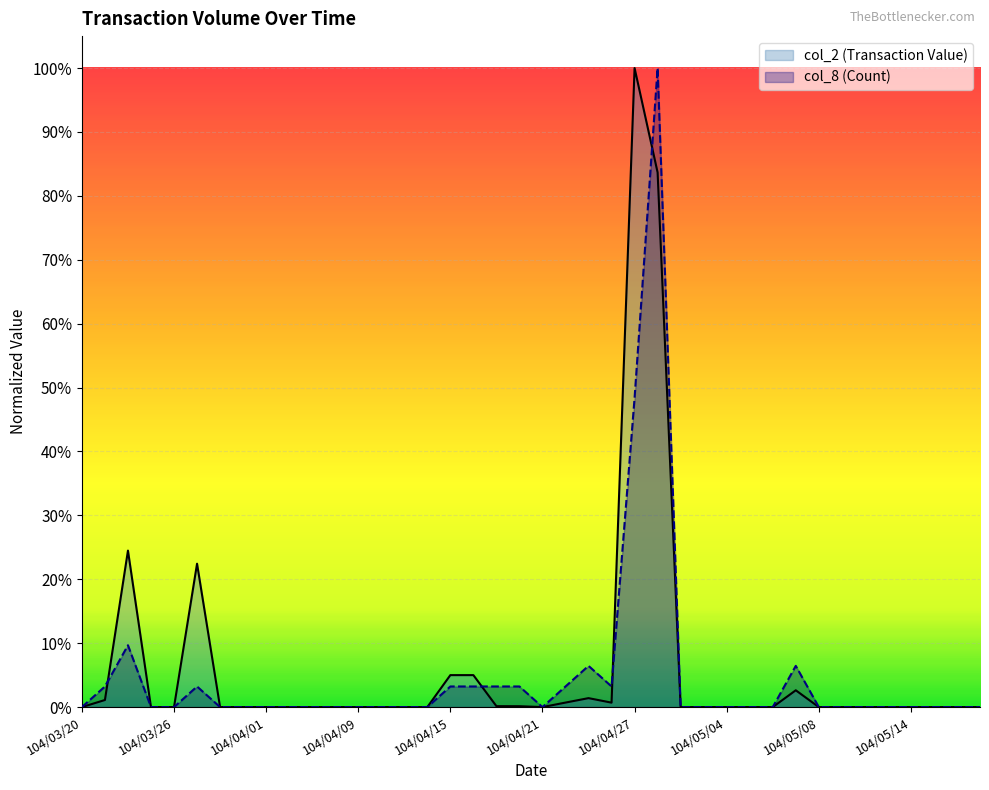

Reading right to left, what are all the values shown in this chart?

col_2 (Transaction Value): 104/05/19=0.0	104/05/18=0.0	104/05/15=0.0	104/05/14=0.0	104/05/13=0.0	104/05/12=0.0	104/05/11=0.0	104/05/08=0.0	104/05/07=0.0	104/05/06=0.0	104/05/05=0.0	104/05/04=0.0	104/04/30=0.0	104/04/29=0.0	104/04/28=0.8	104/04/27=1.0	104/04/24=0.0	104/04/23=0.0	104/04/22=0.0	104/04/21=0.0	104/04/20=0.0	104/04/17=0.0	104/04/16=0.1	104/04/15=0.1	104/04/14=0.0	104/04/13=0.0	104/04/10=0.0	104/04/09=0.0	104/04/08=0.0	104/04/07=0.0	104/04/02=0.0	104/04/01=0.0	104/03/31=0.0	104/03/30=0.0	104/03/27=0.2	104/03/26=0.0	104/03/25=0.0	104/03/24=0.2	104/03/23=0.0	104/03/20=0.0
col_8 (Count): 104/05/19=0.0	104/05/18=0.0	104/05/15=0.0	104/05/14=0.0	104/05/13=0.0	104/05/12=0.0	104/05/11=0.0	104/05/08=0.0	104/05/07=0.1	104/05/06=0.0	104/05/05=0.0	104/05/04=0.0	104/04/30=0.0	104/04/29=0.0	104/04/28=1.0	104/04/27=0.5	104/04/24=0.0	104/04/23=0.1	104/04/22=0.0	104/04/21=0.0	104/04/20=0.0	104/04/17=0.0	104/04/16=0.0	104/04/15=0.0	104/04/14=0.0	104/04/13=0.0	104/04/10=0.0	104/04/09=0.0	104/04/08=0.0	104/04/07=0.0	104/04/02=0.0	104/04/01=0.0	104/03/31=0.0	104/03/30=0.0	104/03/27=0.0	104/03/26=0.0	104/03/25=0.0	104/03/24=0.1	104/03/23=0.0	104/03/20=0.0